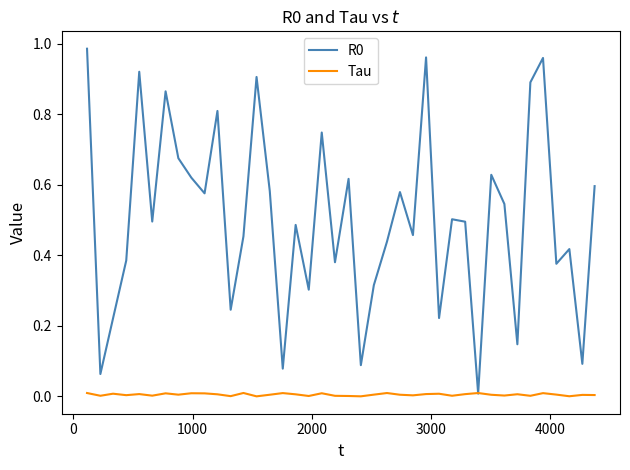

True or false: R0 has more than 0 points higher than both neighbors.

True